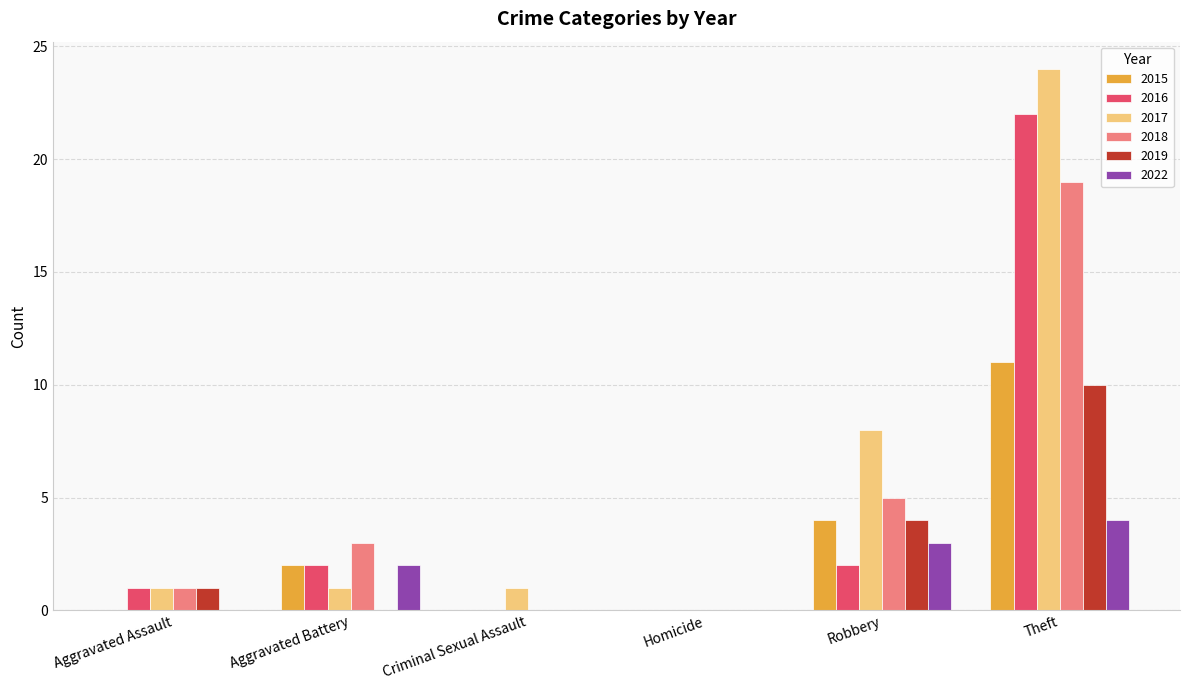

What is the average value of the 2017 series?

6